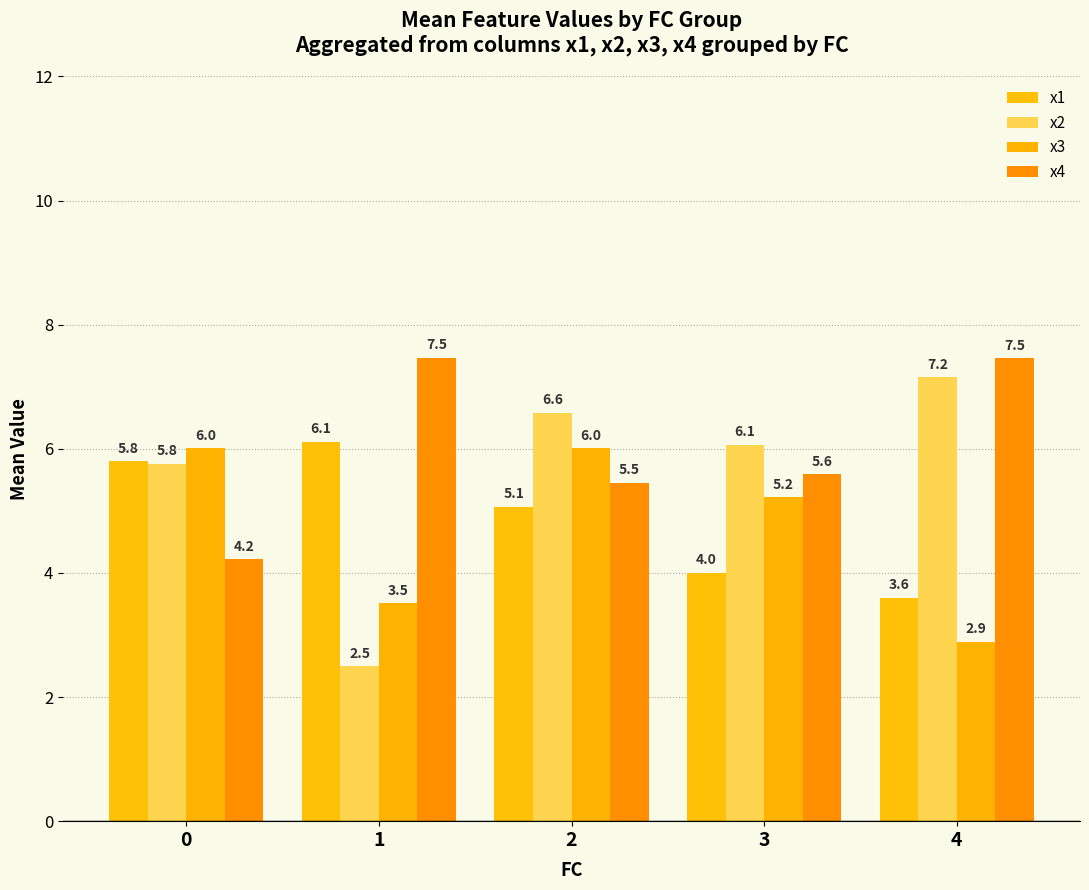

Where does the x2 series first go above 6?

2